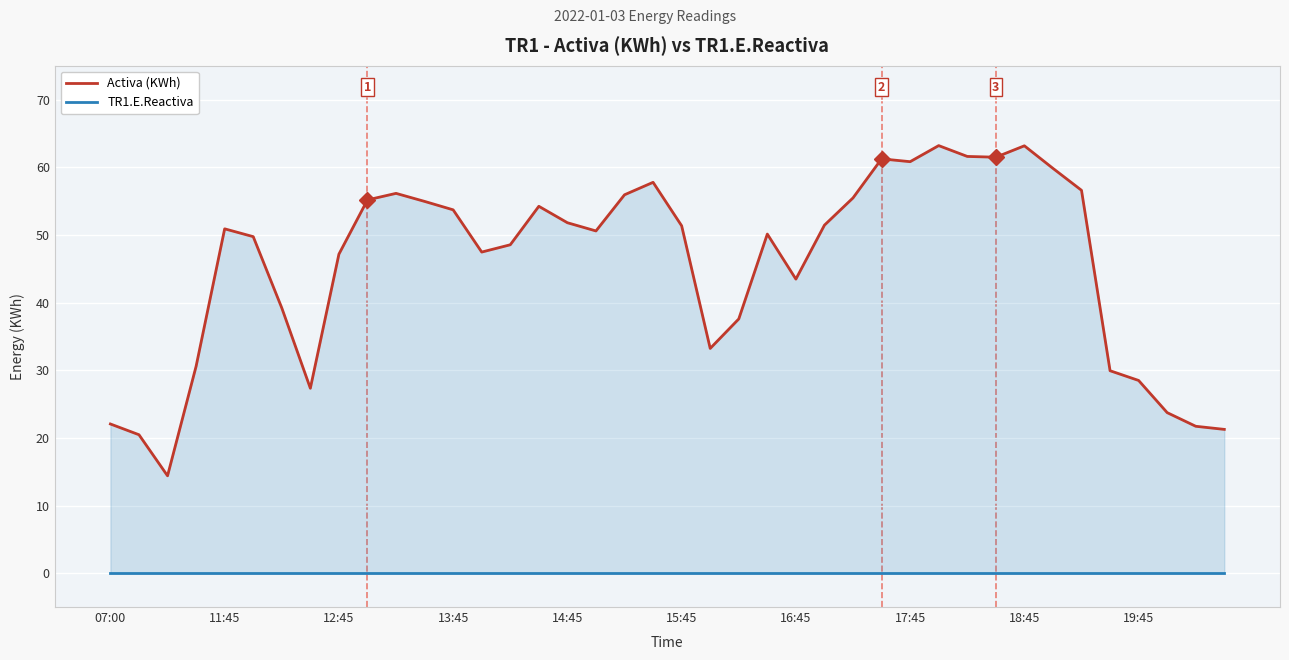

What is the difference between the highest and lowest values at 26?

55.5